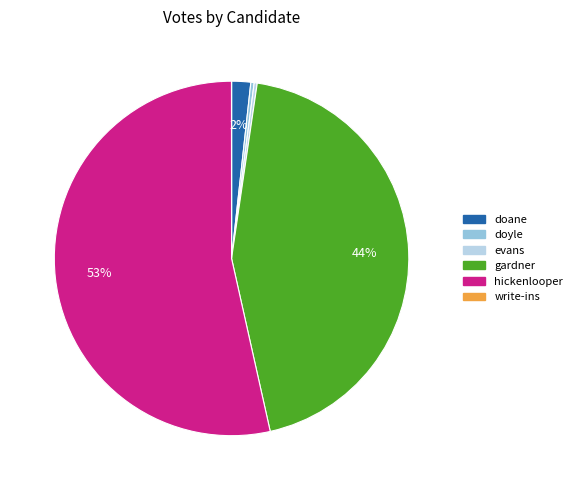

To the nearest percent, what is the average slice percentage?

17%